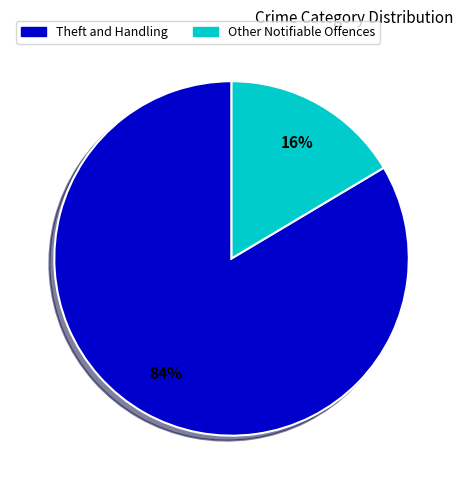

How many slices are in this pie chart?

2